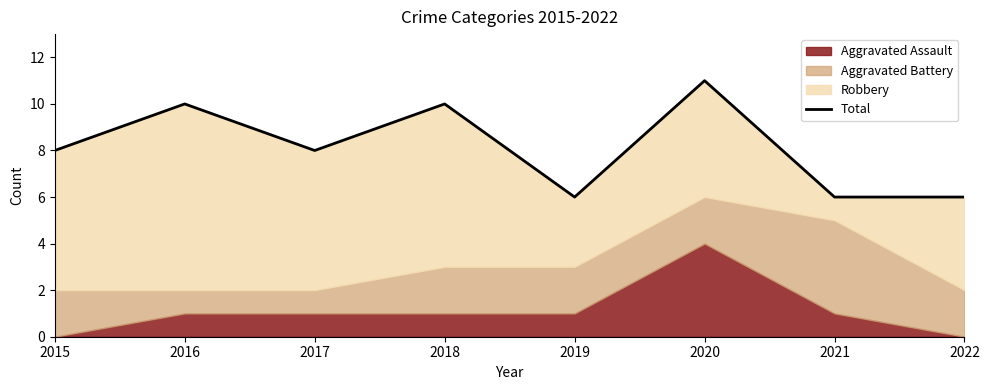

Approximately how many times larger is the value at 2015 compared to 2019?

1.3